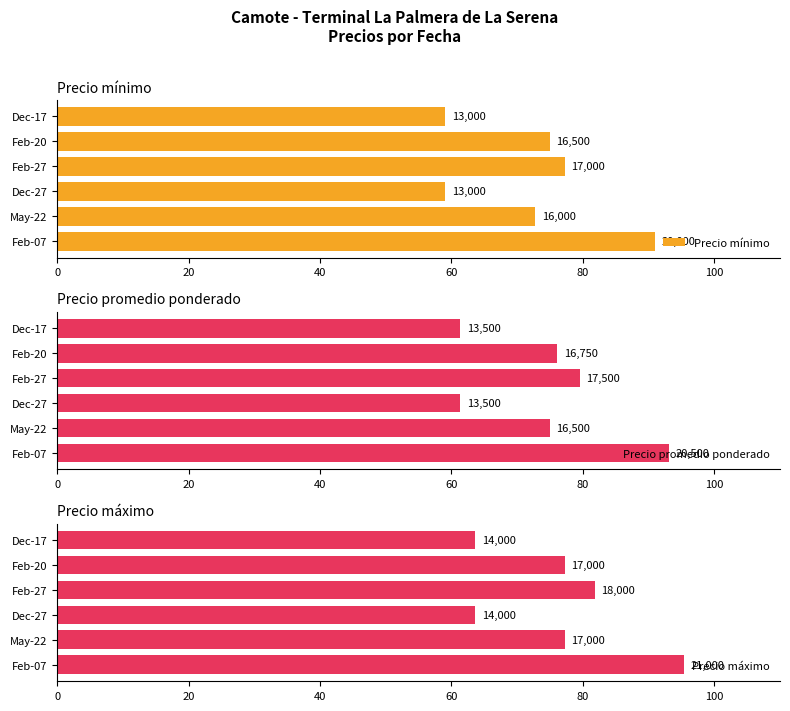

True or false: Precio promedio ponderado has a value of 76.1 at Feb-20.

True